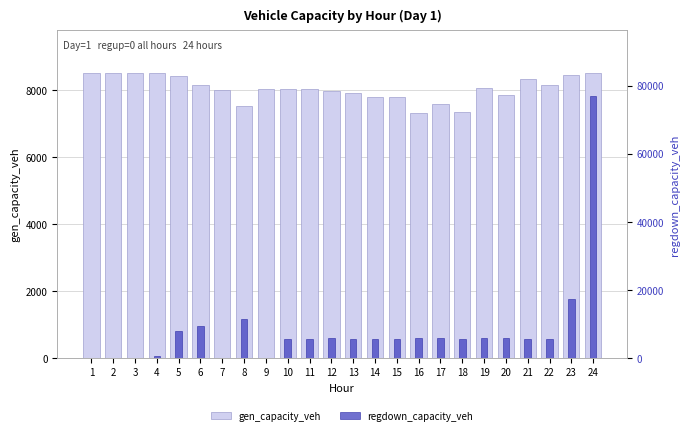

Which label corresponds to the largest value in the chart?

24